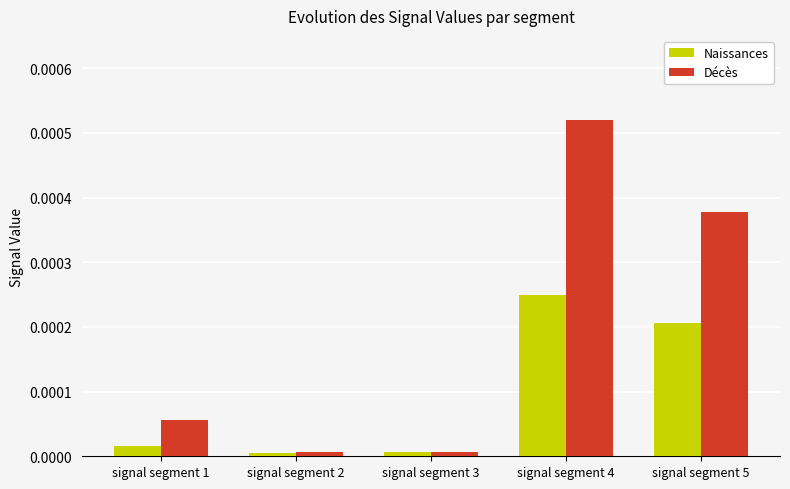

How many bars are there in each group?

2